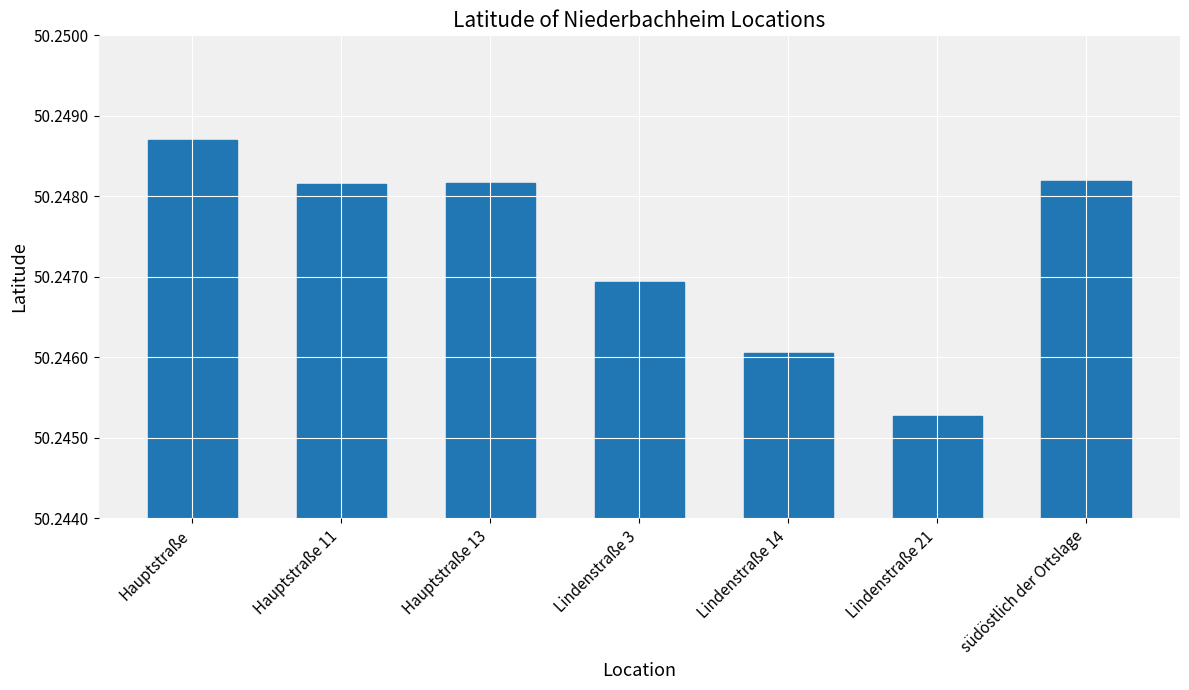

Which category has the lowest value across all series?

Lindenstraße 21